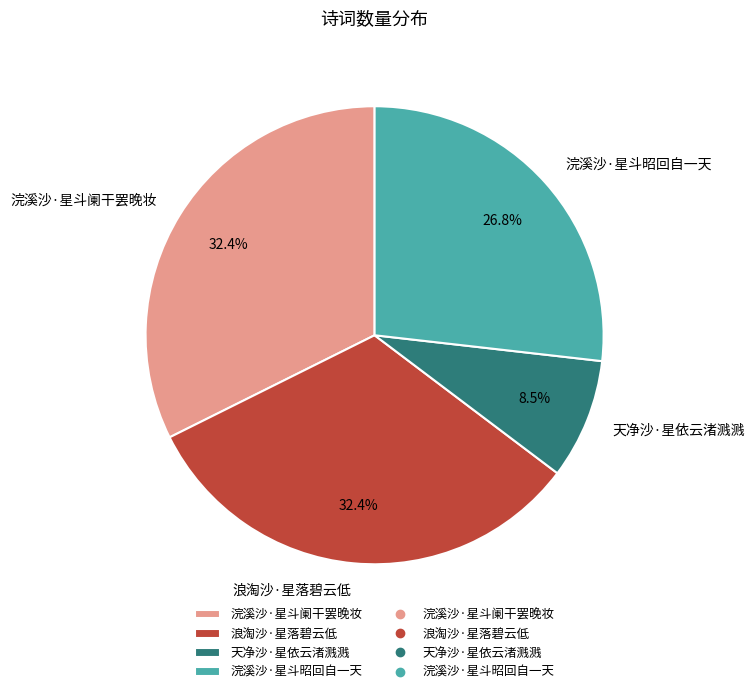

Which has a higher value, 浣溪沙·星斗阑干罢晚妆 or 浣溪沙·星斗昭回自一天?

浣溪沙·星斗阑干罢晚妆